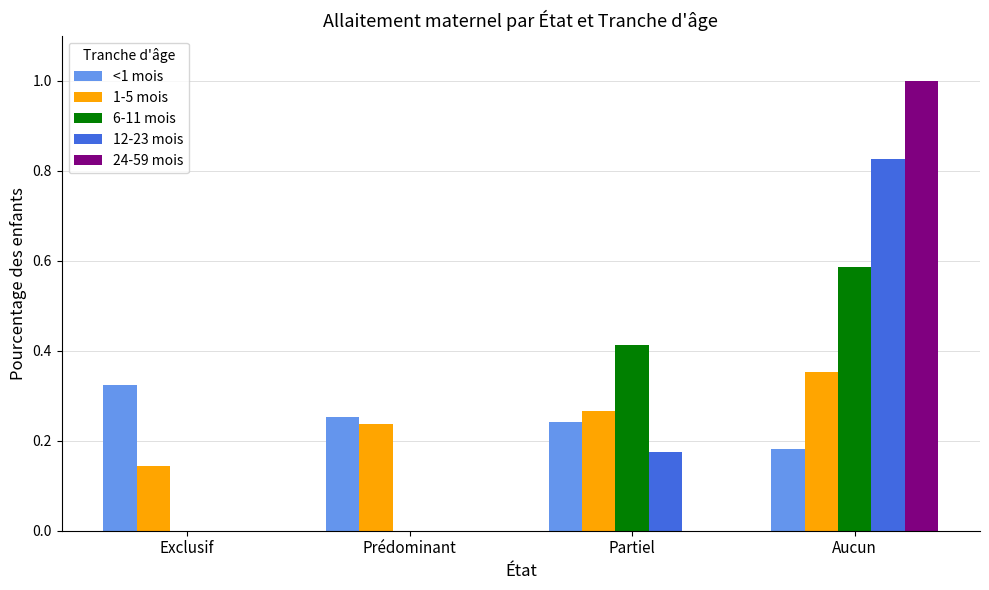

What is the total value across all series at Prédominant?

0.5